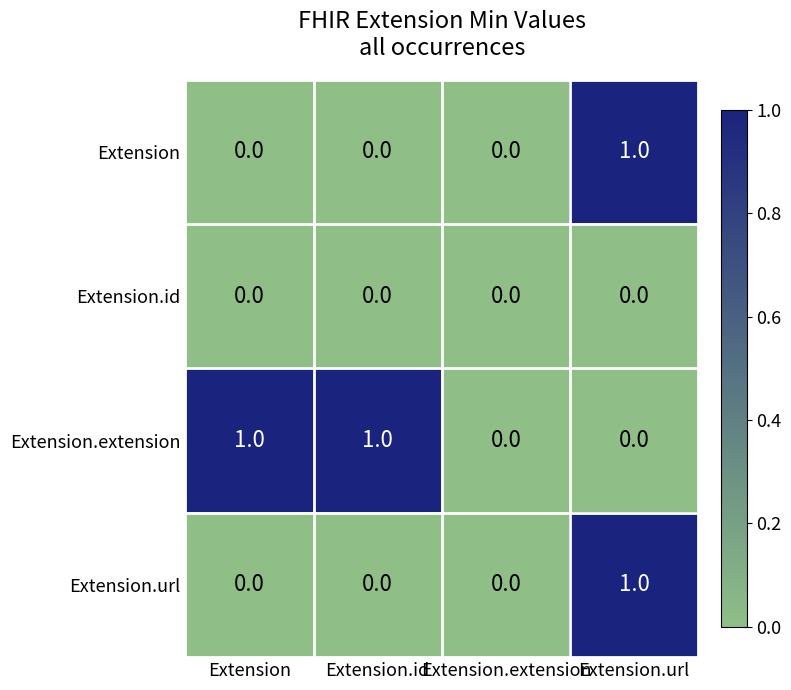

Which series has the largest total across all categories?

Extension.extension